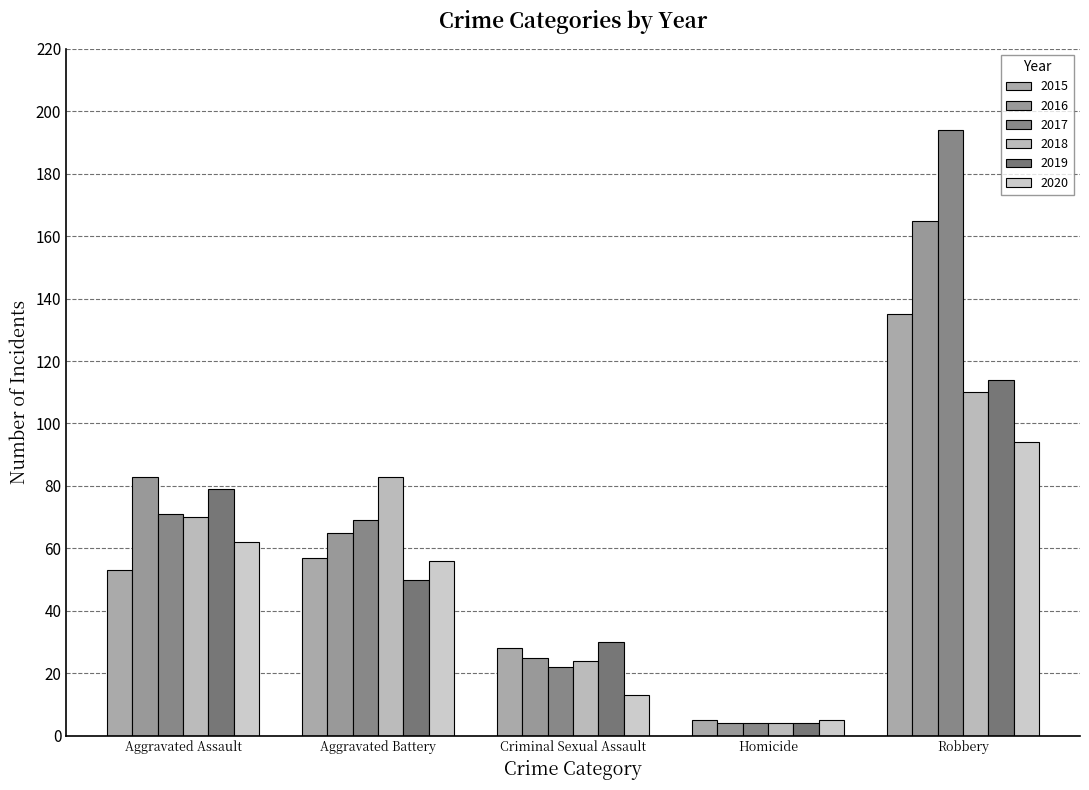

What is the difference between the 2016 values at Robbery and Aggravated Assault?

82